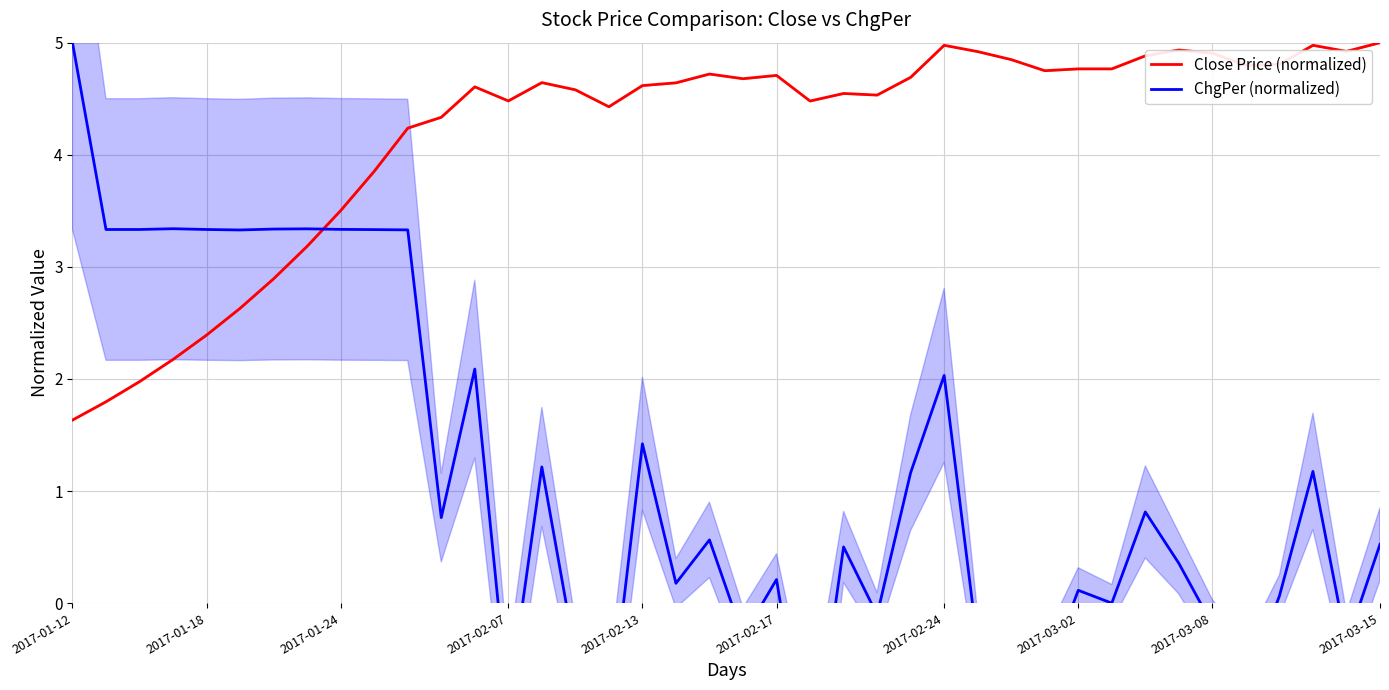

What is the minimum value for Close Price (normalized)?

1.6